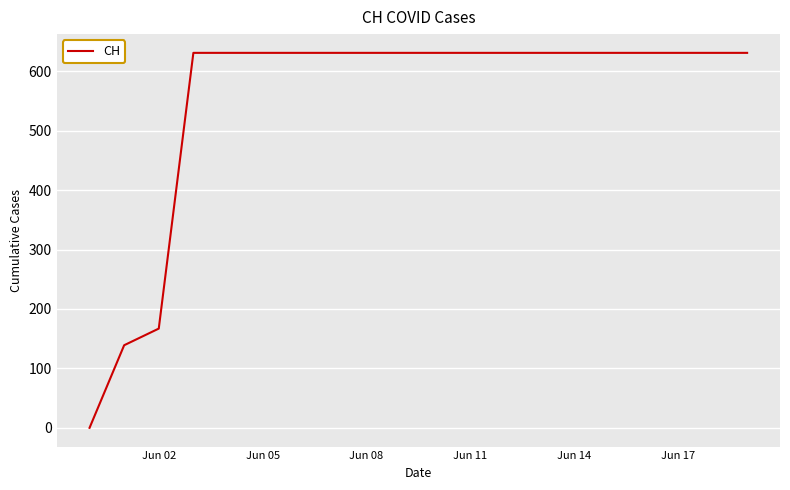

What is the greatest value displayed?

631